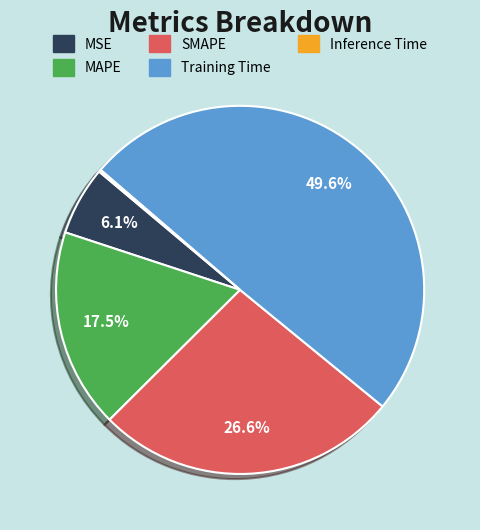

What portion of the pie excludes MSE?

93.9%